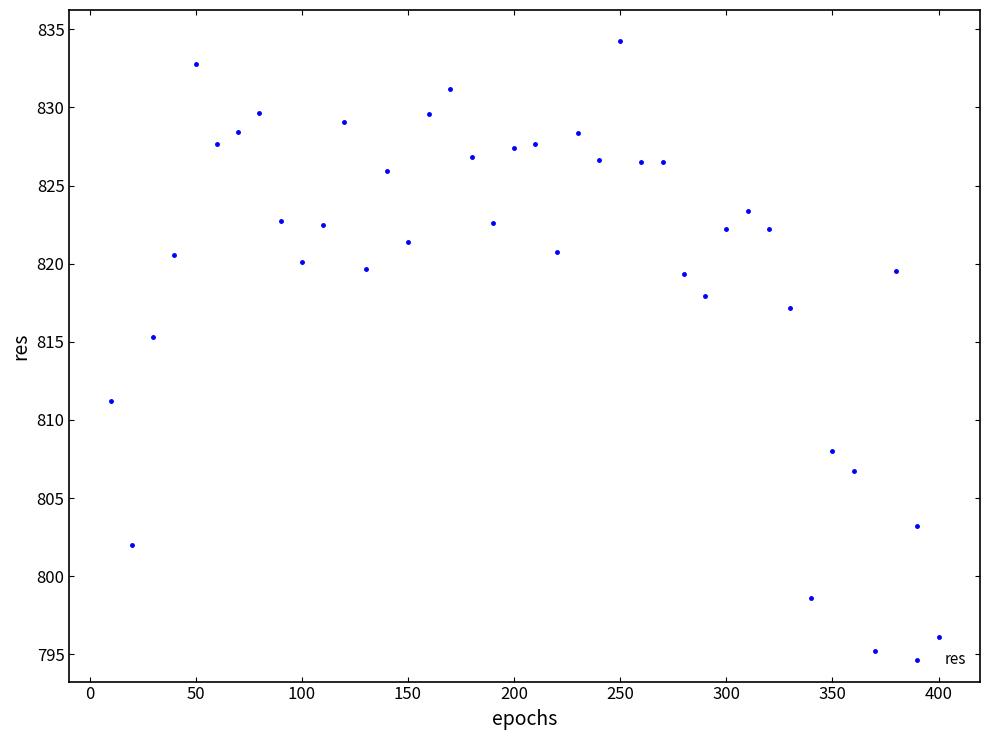

What is the range of X values (max minus min)?

390.0